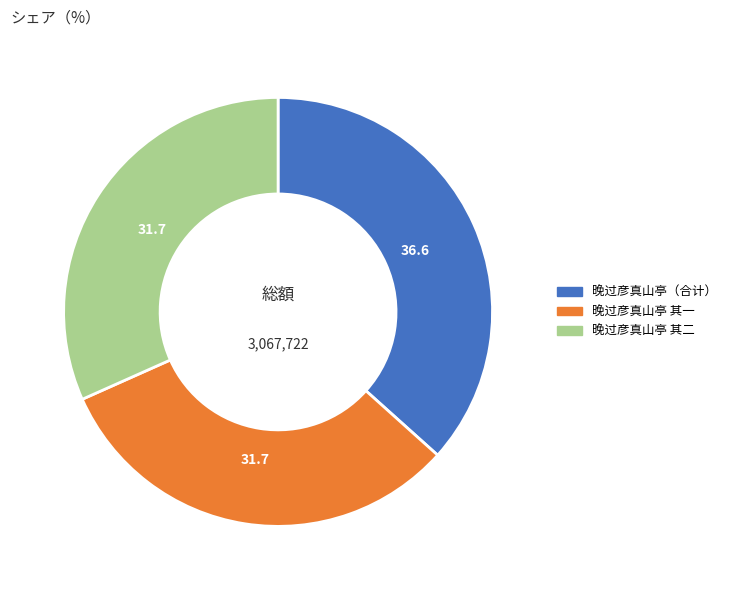

How many segments does this pie chart have?

3